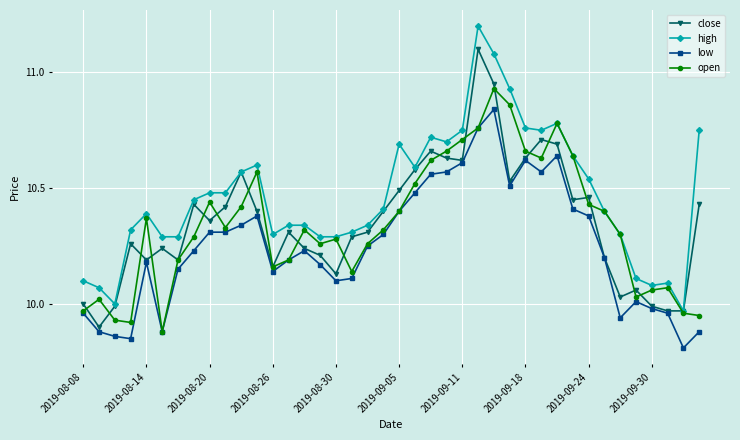

Which series has the largest total across all categories?

high